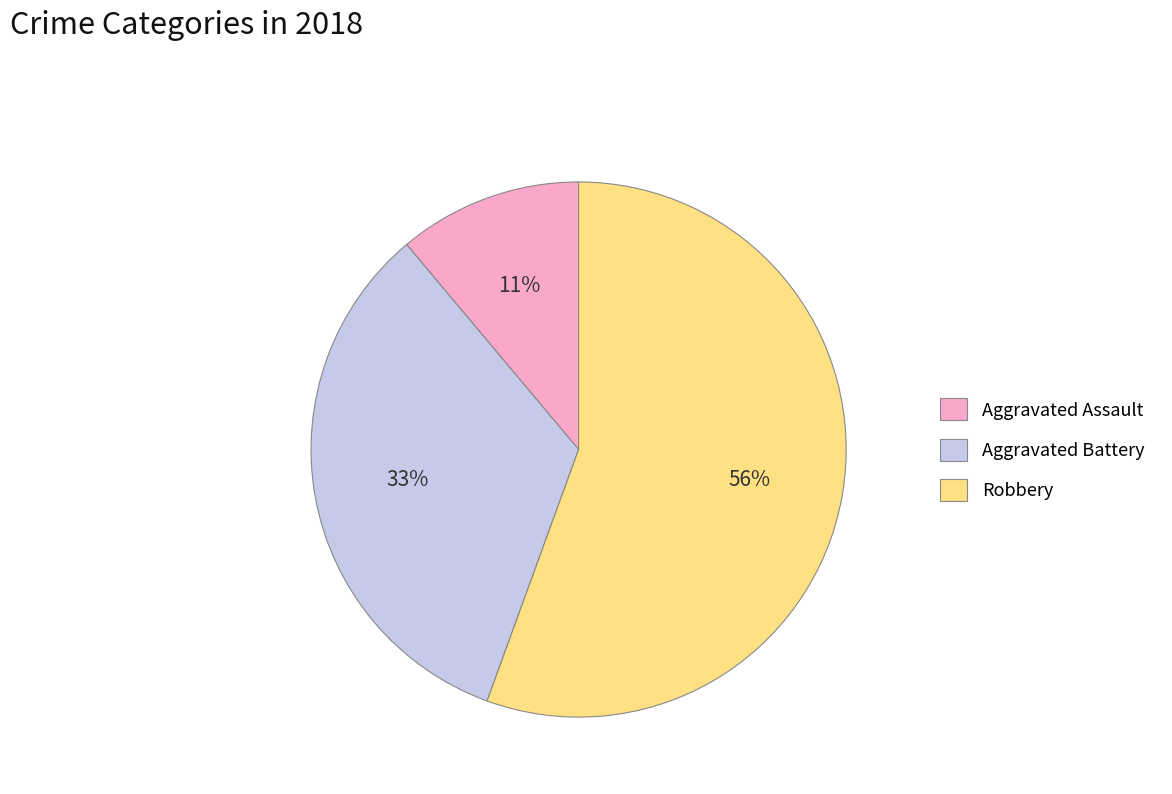

Is there a majority slice in this chart?

Yes